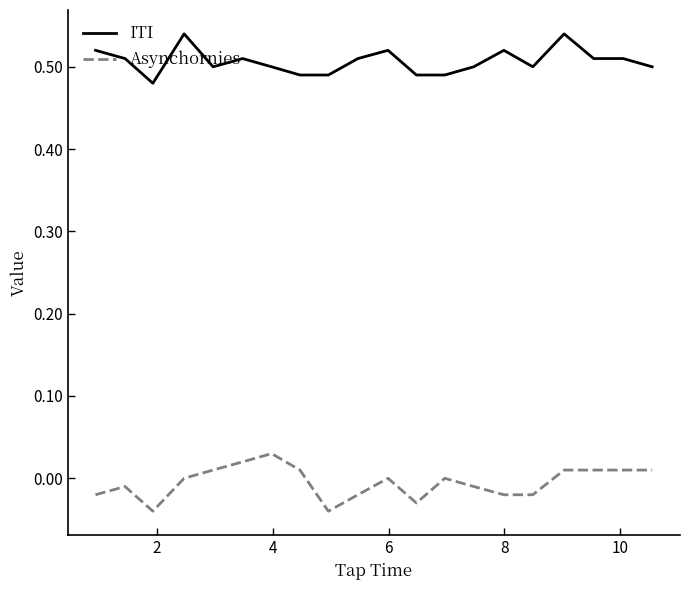

True or false: ITI and Asynchornies cross at least once.

False